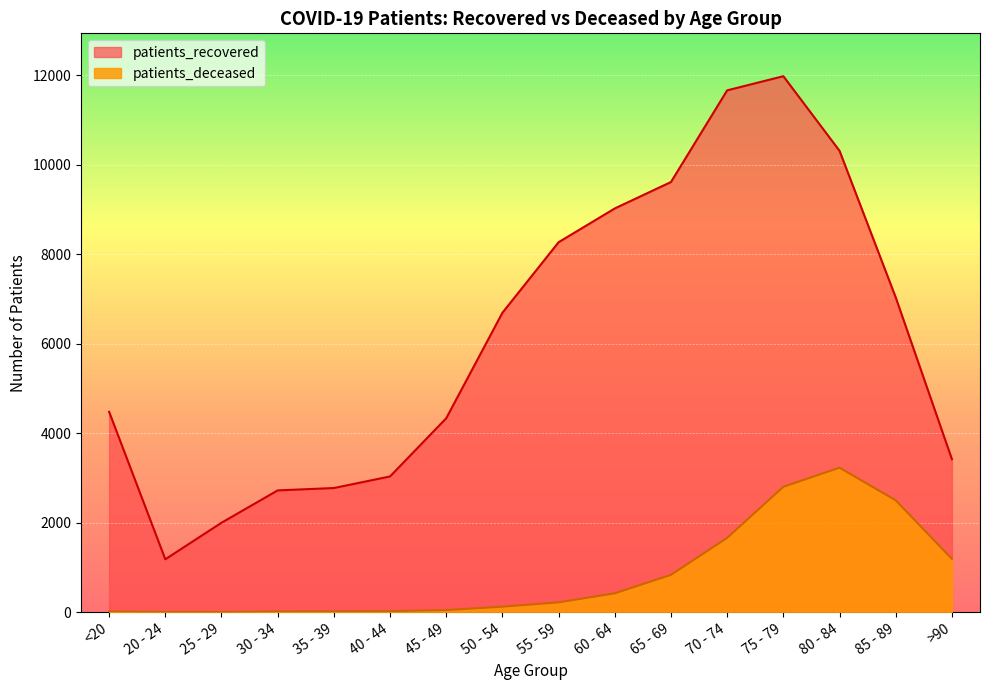

Between 35 - 39 and 70 - 74, which is larger?

70 - 74